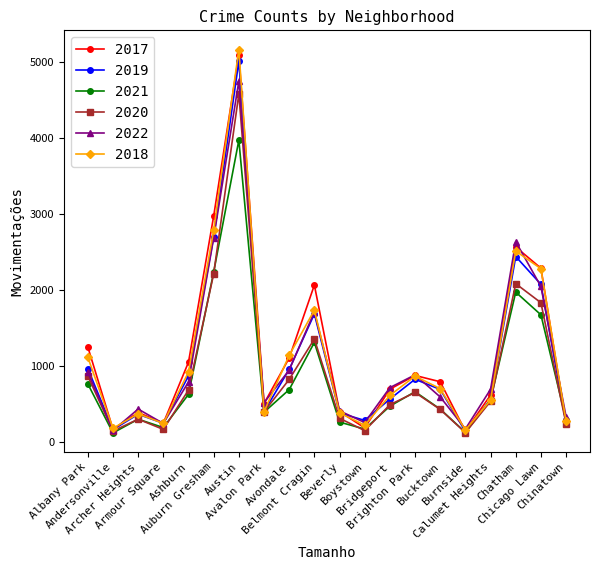

True or false: 2017 has more than 2 points higher than both neighbors.

True